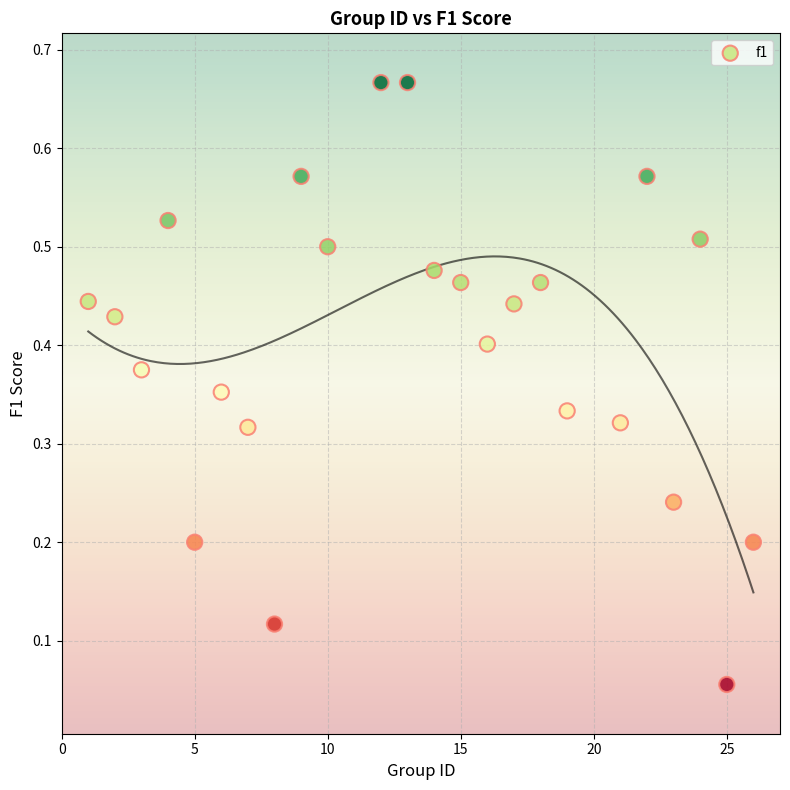

What is the range of X values (max minus min)?

25.0